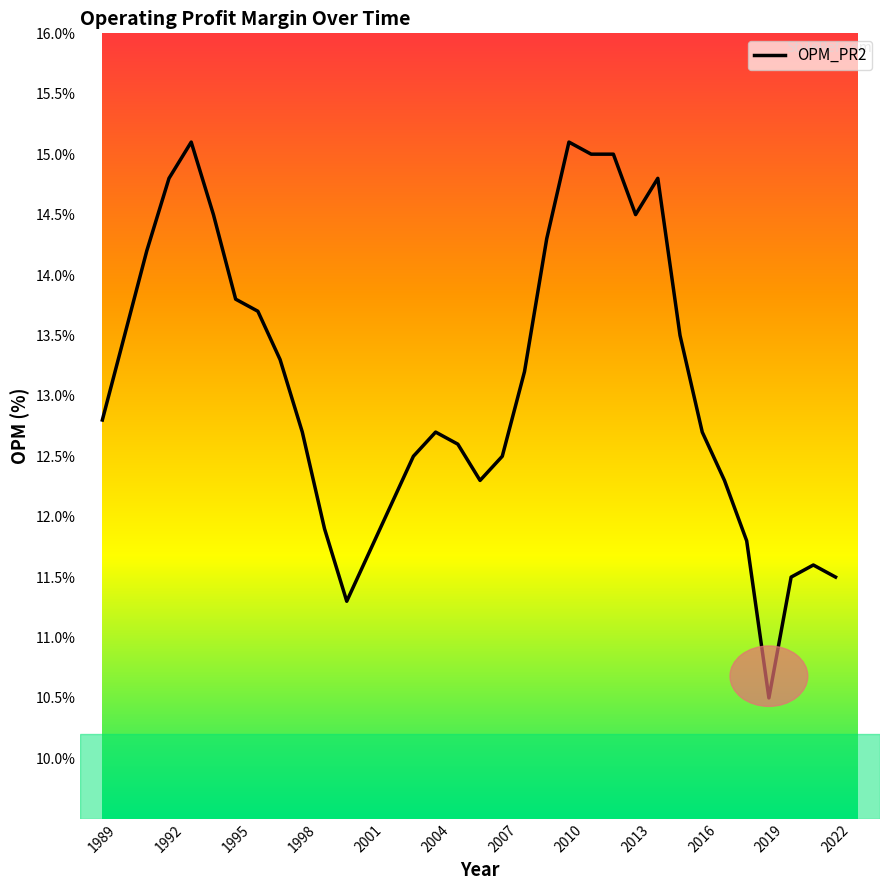

What is the minimum value shown in the chart?

10.5